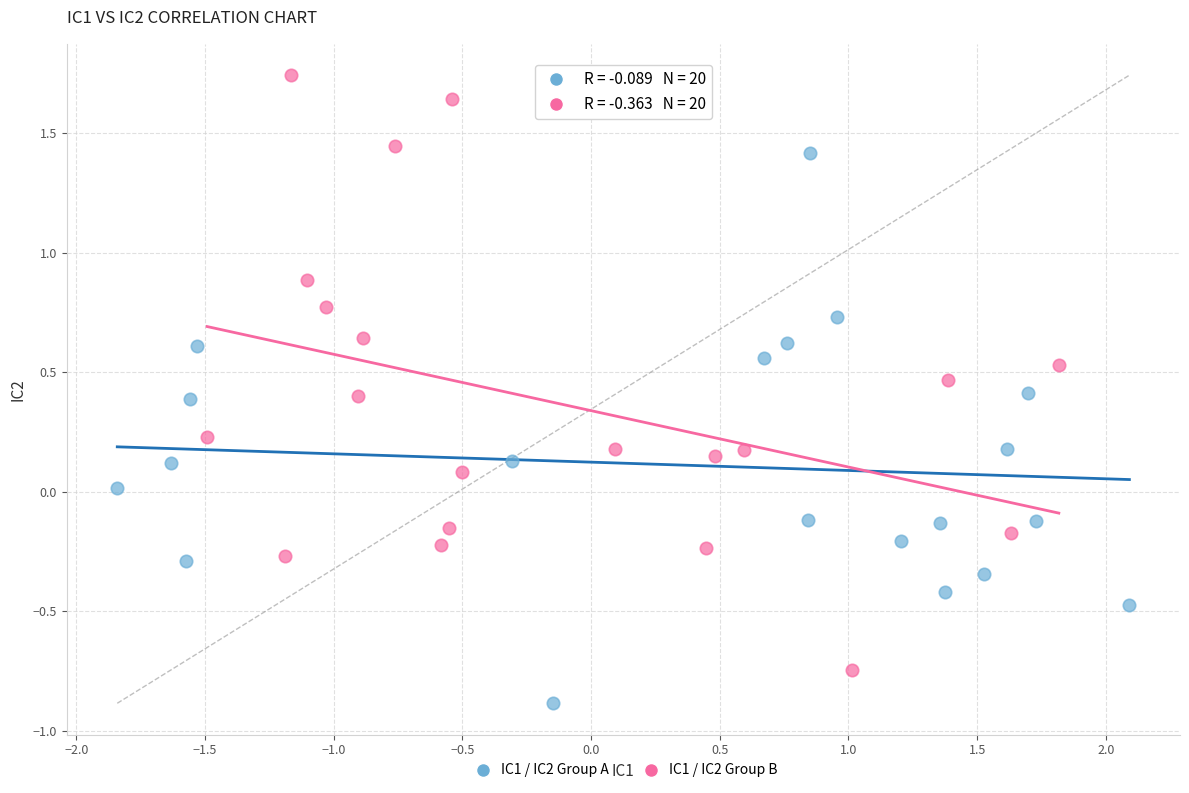

Which series reaches the maximum Y coordinate?

IC1 / IC2 Group B